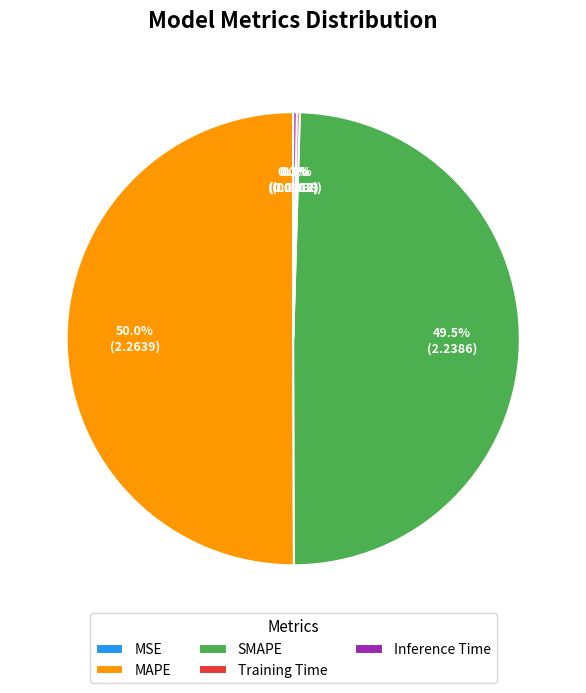

Which slice is the largest?

MAPE